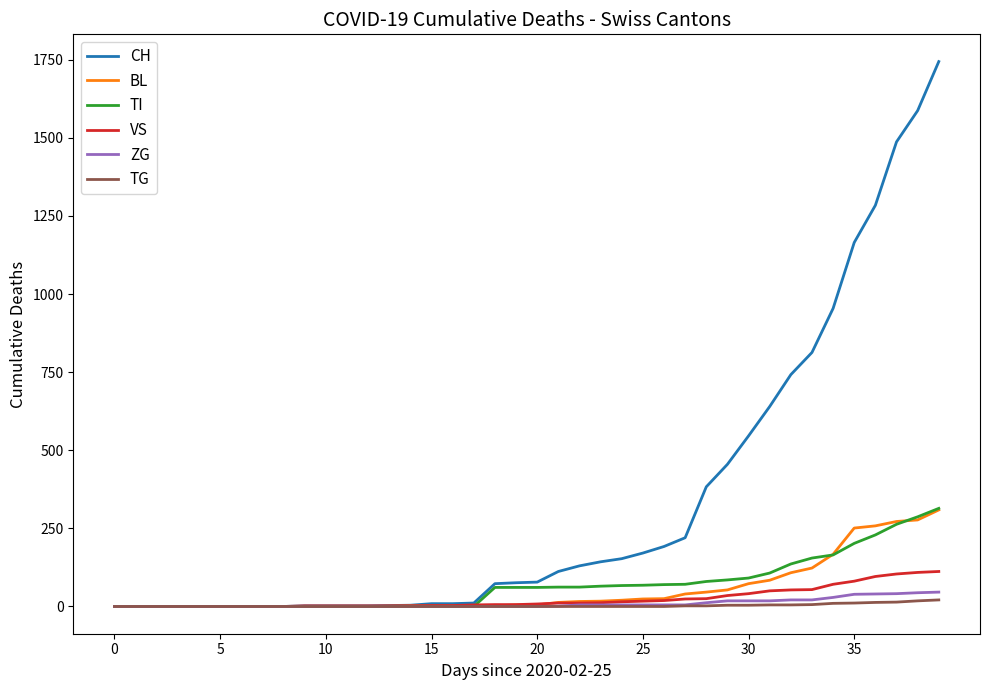

What is the maximum value shown in the chart?

1744